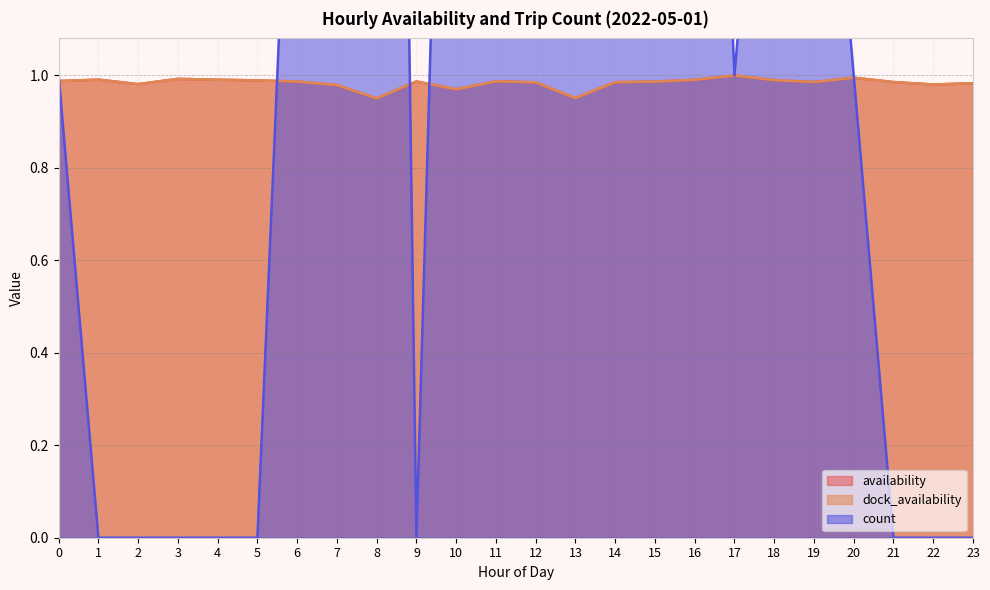

True or false: availability and count cross at least once.

True